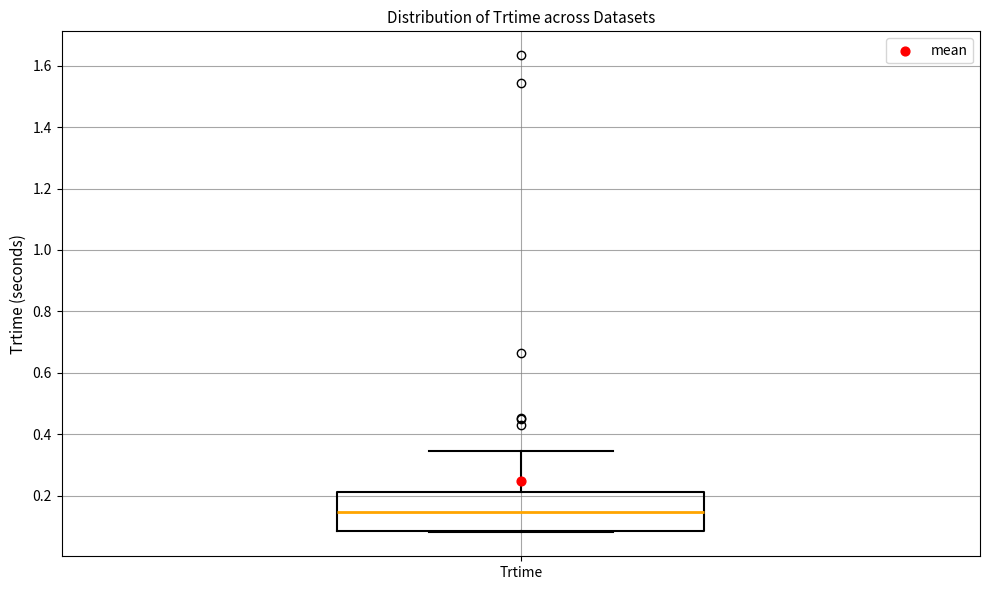

Transcribe this box plot: give where the median line is, the range the box spans, and where the two whiskers end, as read against the y-axis. The values are not printed on the chart, so give them approximately, as read against the axis.

median 0.14, box 0.08 to 0.22, whiskers 0.08 to 0.34